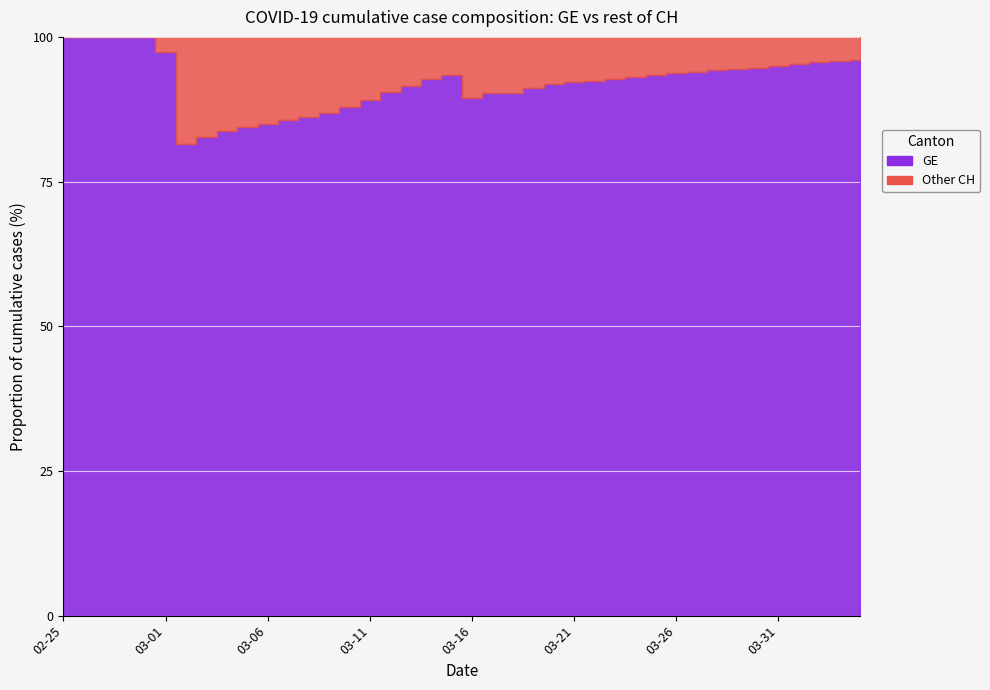

In GE, how many points are higher than both neighbors (excluding endpoints)?

1